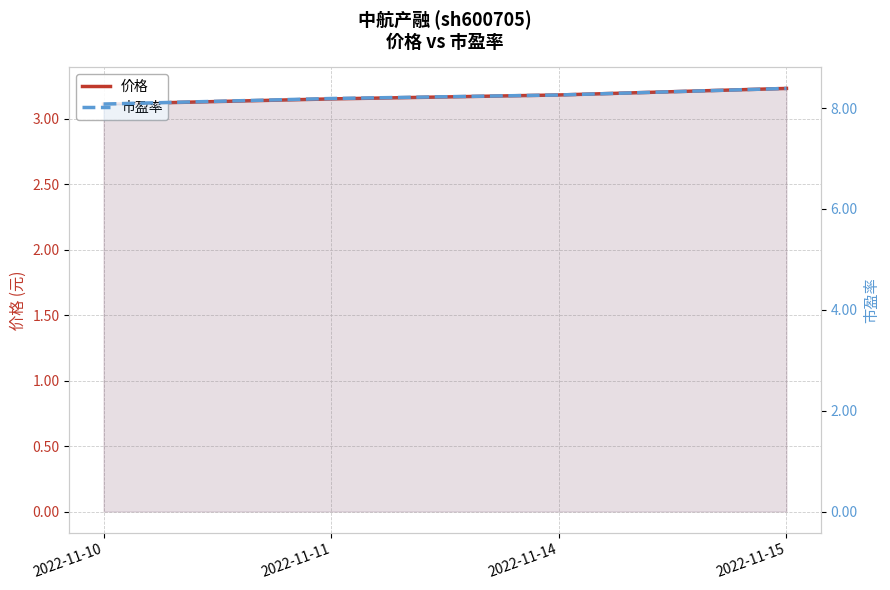

True or false: 价格 and 市盈率 cross at least once.

False